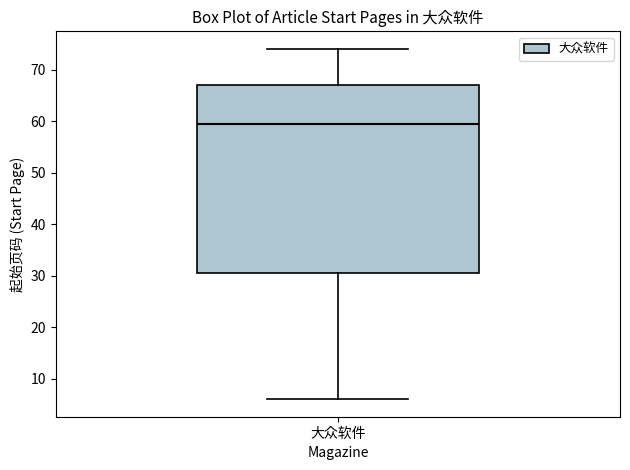

Read this box plot against the y-axis: the position of the median line, the range covered by the box, and the ends of both whiskers. The values are not printed on the chart, so give them approximately, as read against the axis.

median 60, box 31 to 67, whiskers 6 to 74